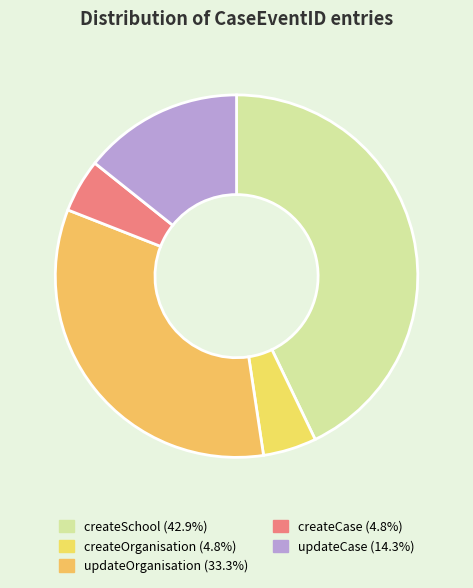

To the nearest percent, what is the average slice percentage?

20%